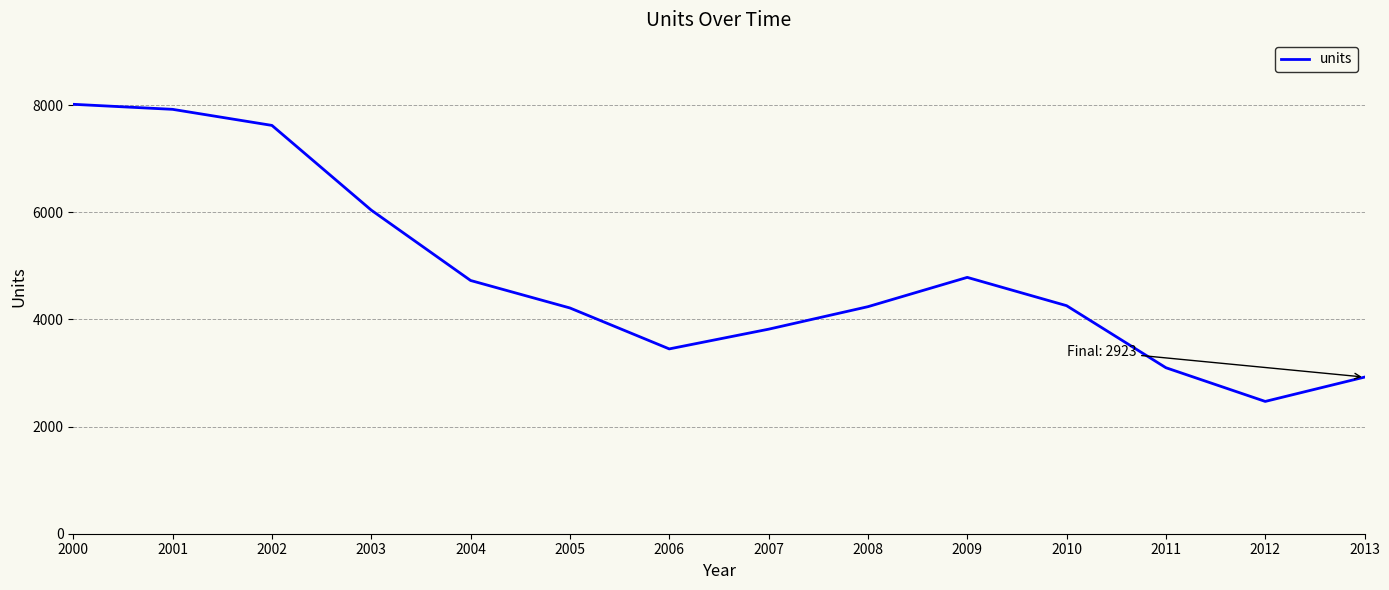

How many lines are shown in the chart?

1